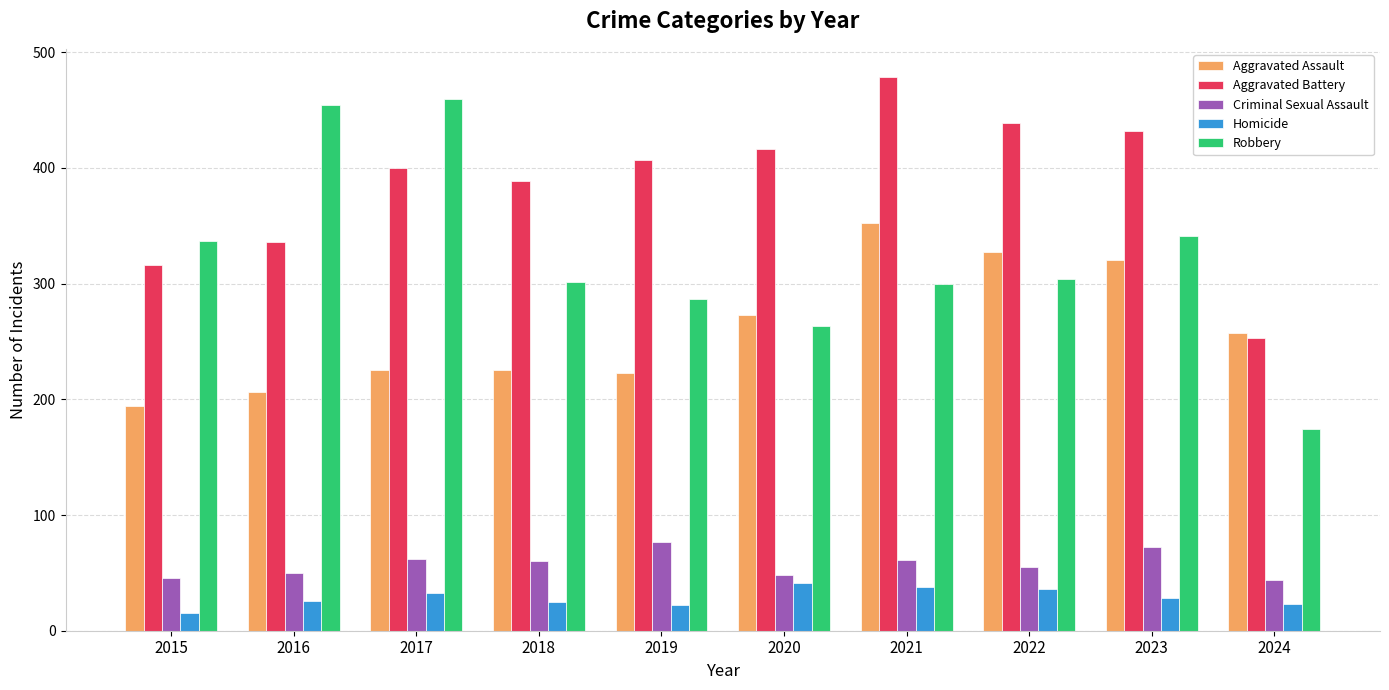

Which series has the largest total across all categories?

Aggravated Battery